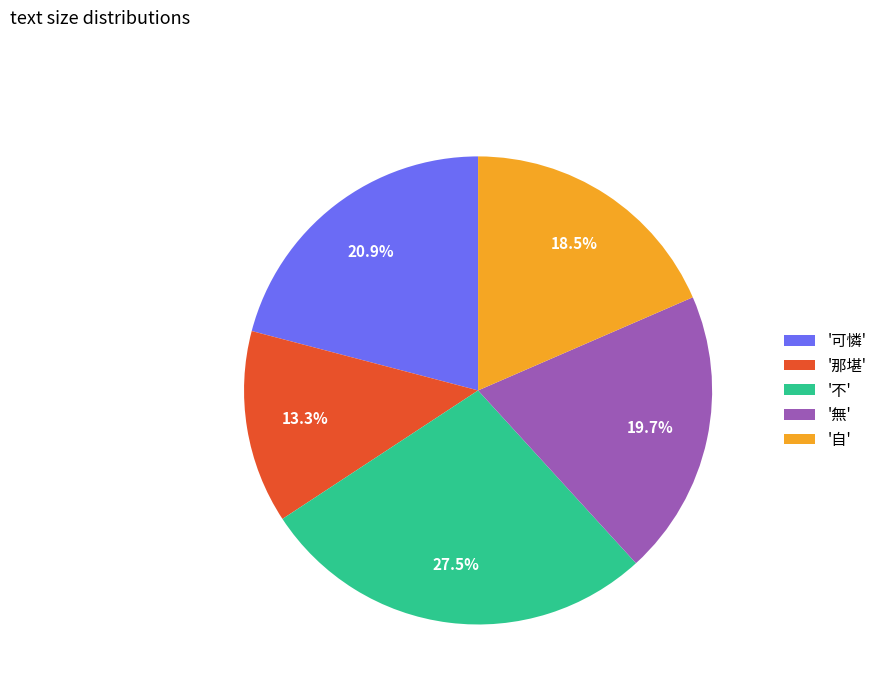

How many segments does this pie chart have?

5